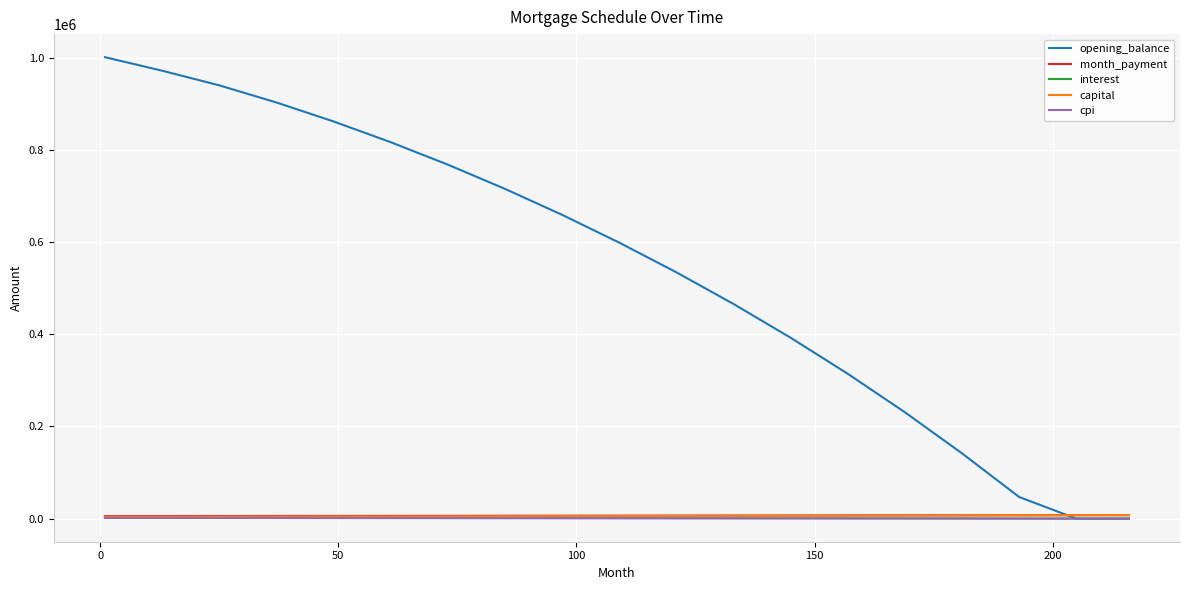

What is the greatest value displayed?

1001500.0